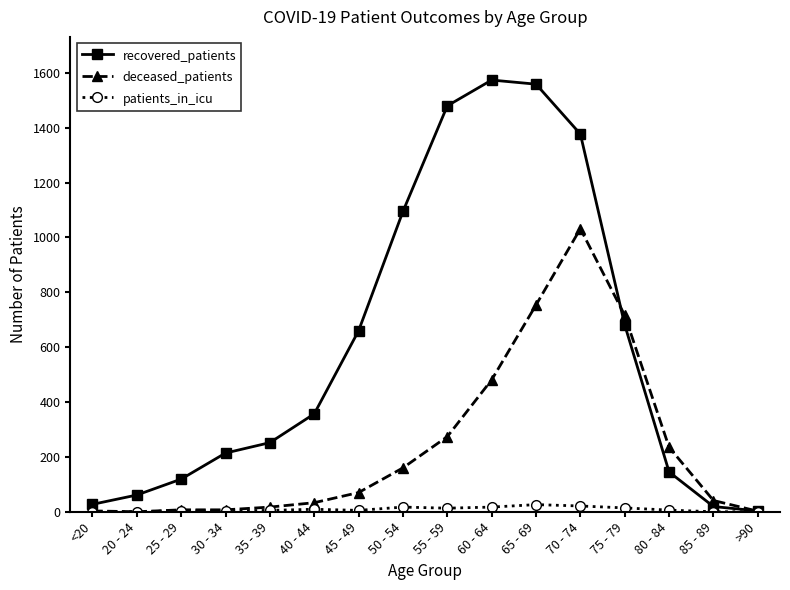

What is the minimum value for recovered_patients?

3